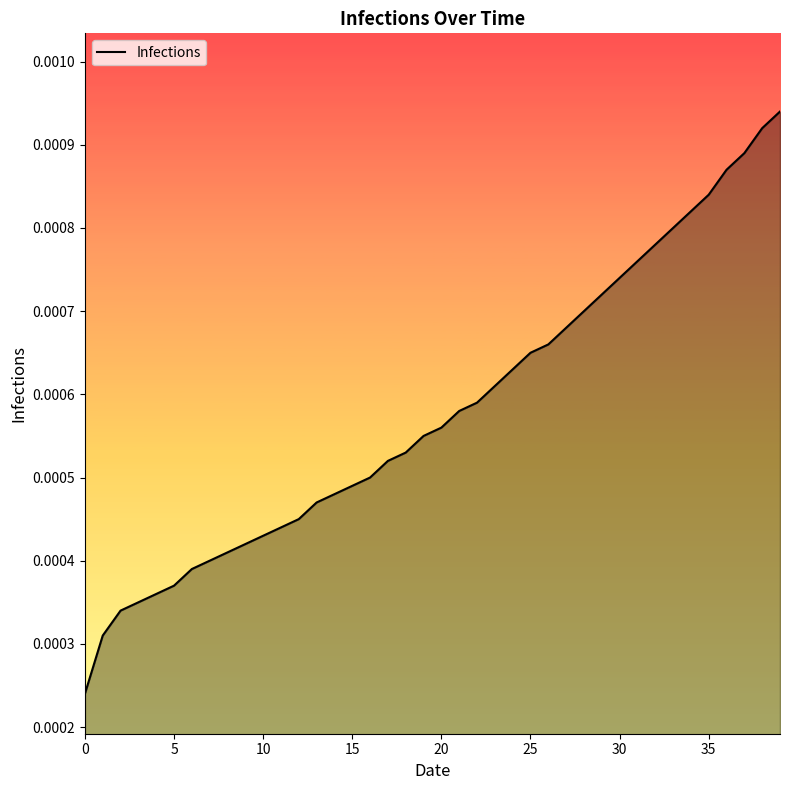

At which category does the chart reach its peak across all series?

39